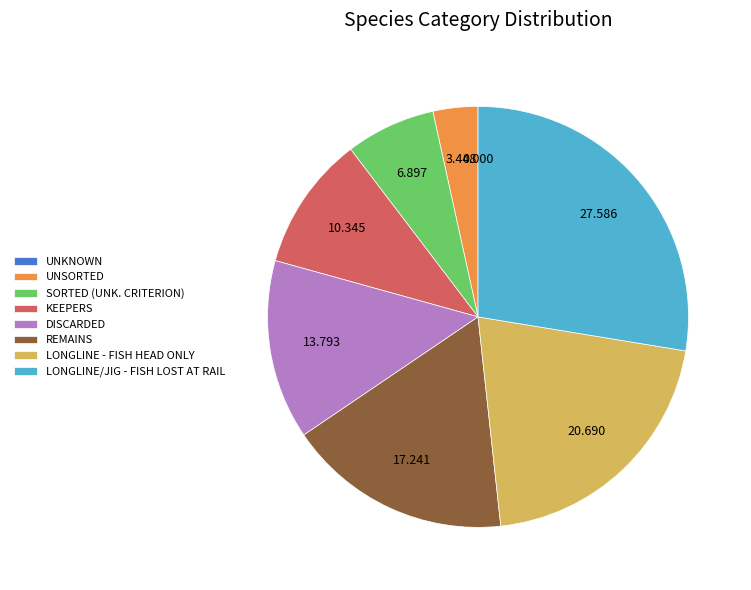

Is it true that LONGLINE - FISH HEAD ONLY is 21% of the pie?

True